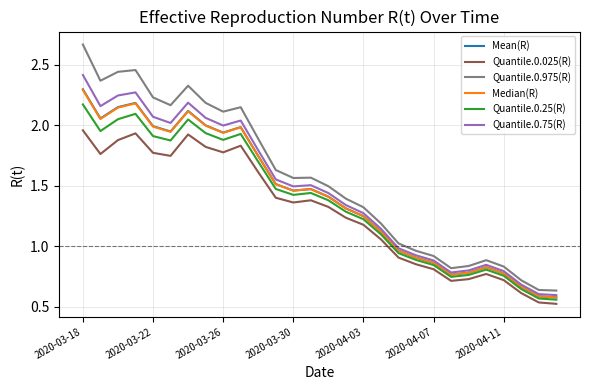

Which series has the largest range (max minus min)?

Quantile.0.975(R)